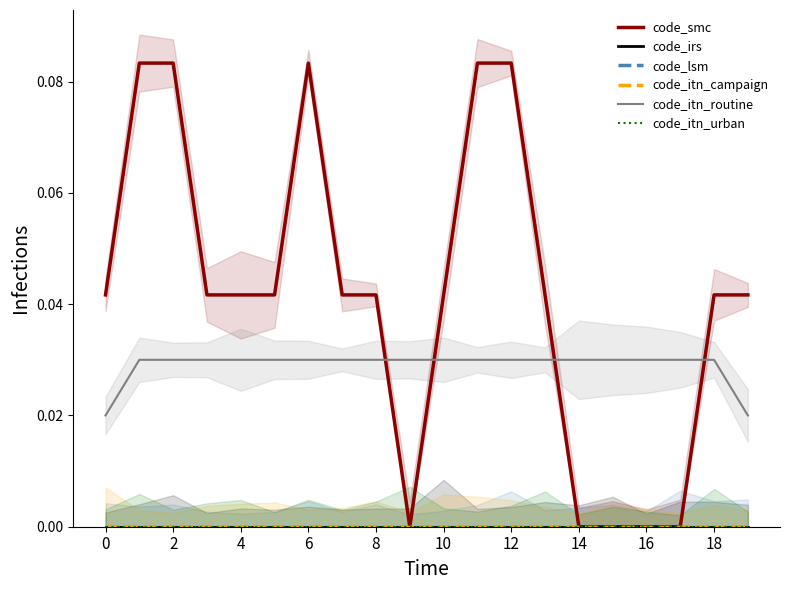

Count the number of data series in this chart.

6